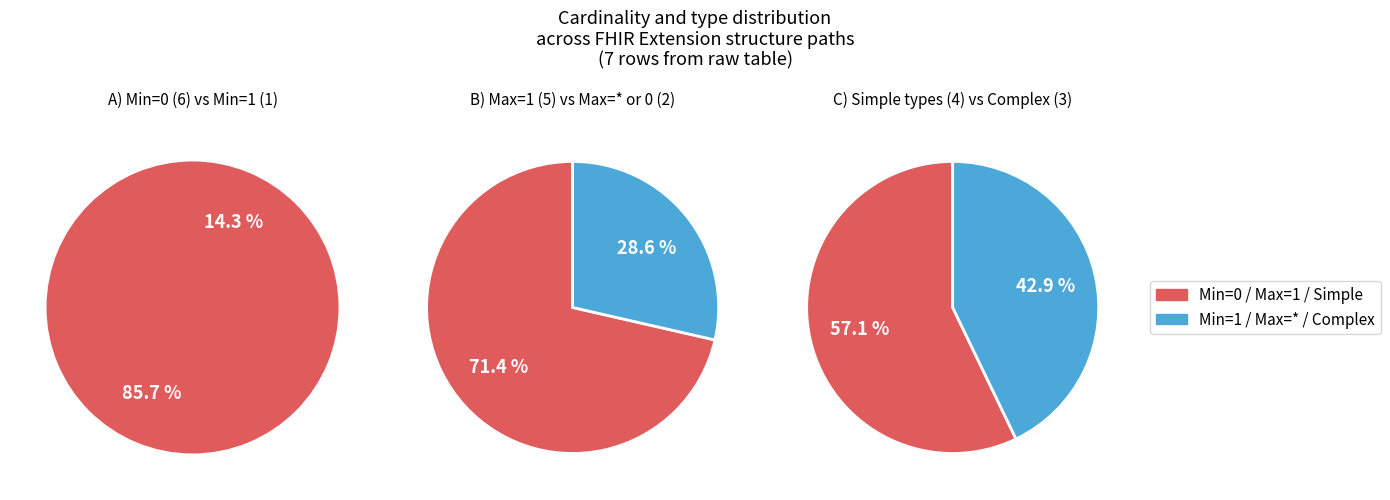

Does any single category account for the majority?

Yes